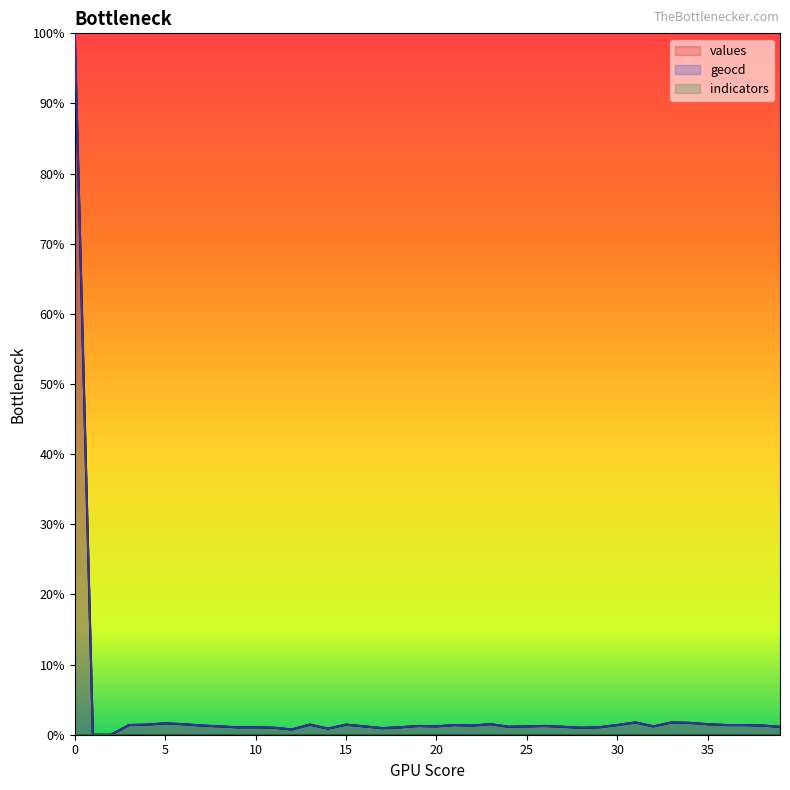

What is the sum of all geocd values?

147.3